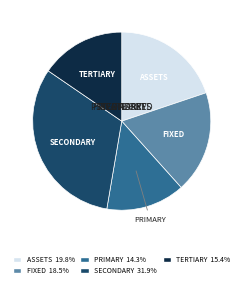

Is there a majority slice in this chart?

No